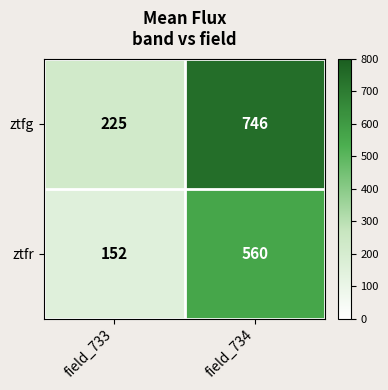

Between field_733 and field_734, which series saw the biggest shift?

ztfg